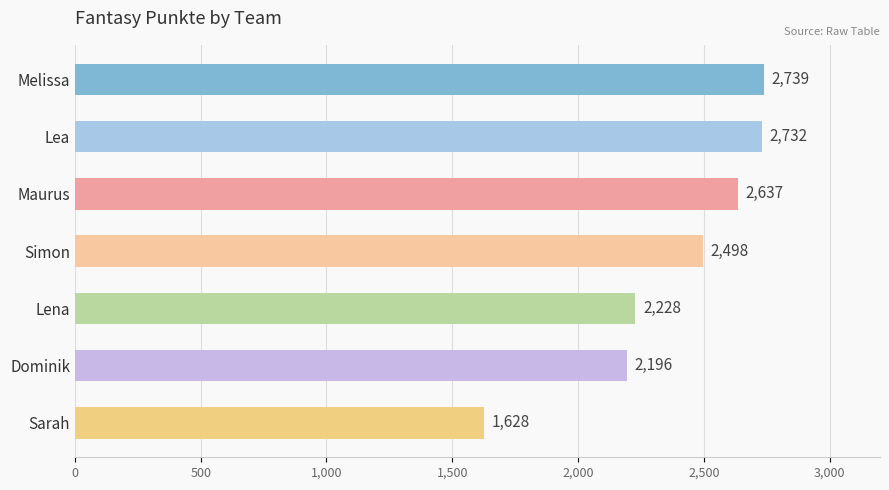

Count the number of categories in the chart.

7